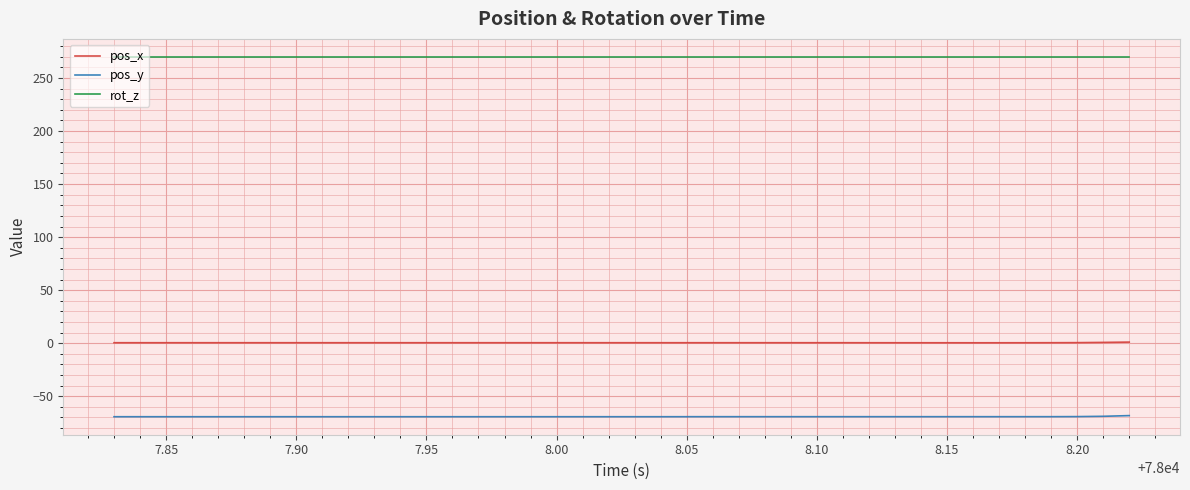

Is it true that pos_x equals 0.2 at 8.00?

False